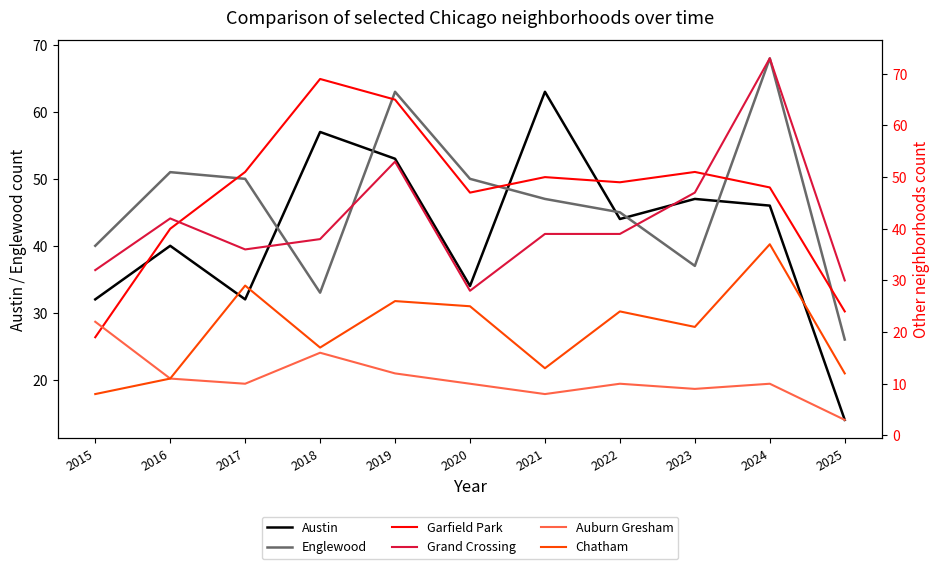

Is the value of Grand Crossing at 2015 greater than the value of Chatham at 2015?

Yes